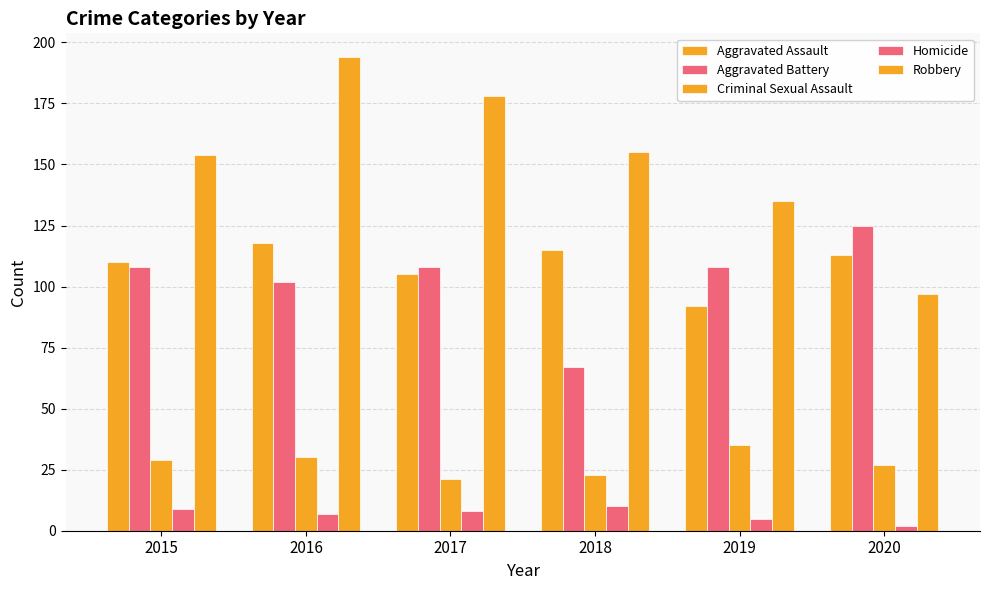

The Robbery series shows 97 at 2020. True or false?

True